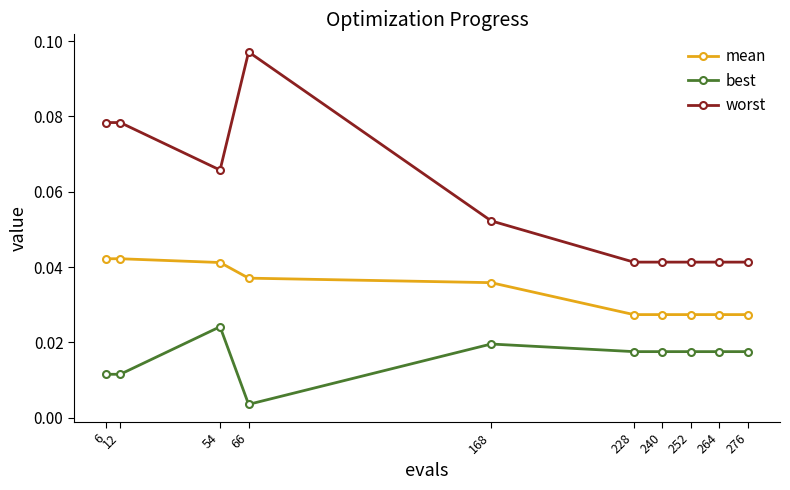

True or false: best and mean intersect in this chart.

False